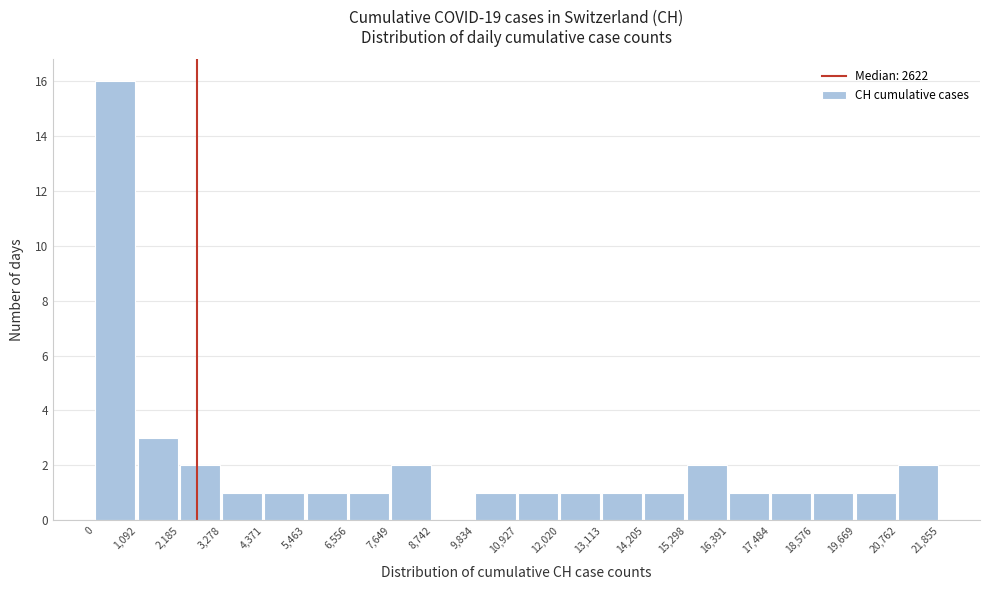

Which range on the x-axis has the tallest bar?

0 to 1,092